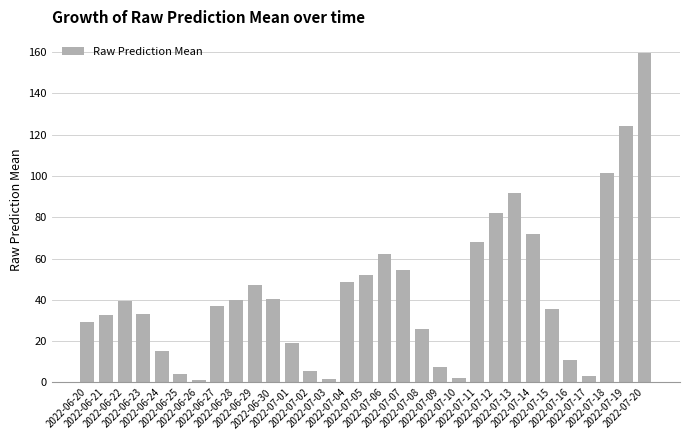

What is the ratio of the value at 2022-07-13 to the value at 2022-06-26?

75.0